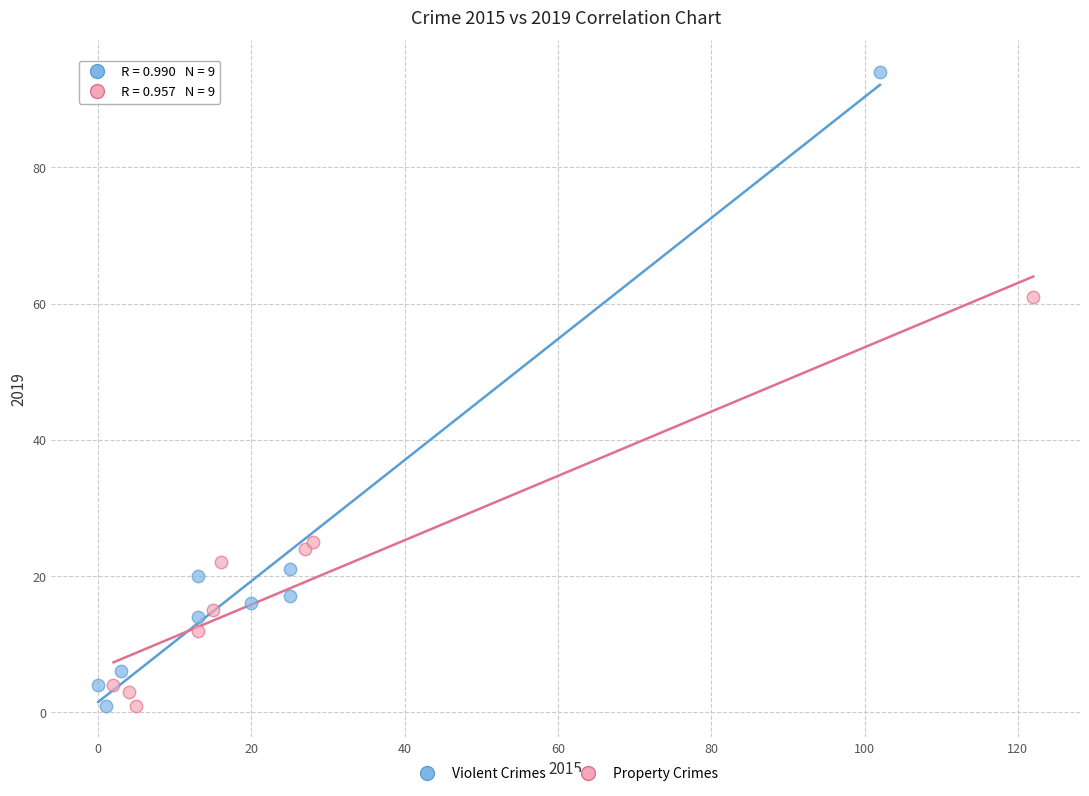

Which series has the largest Y range (max minus min)?

Violent Crimes